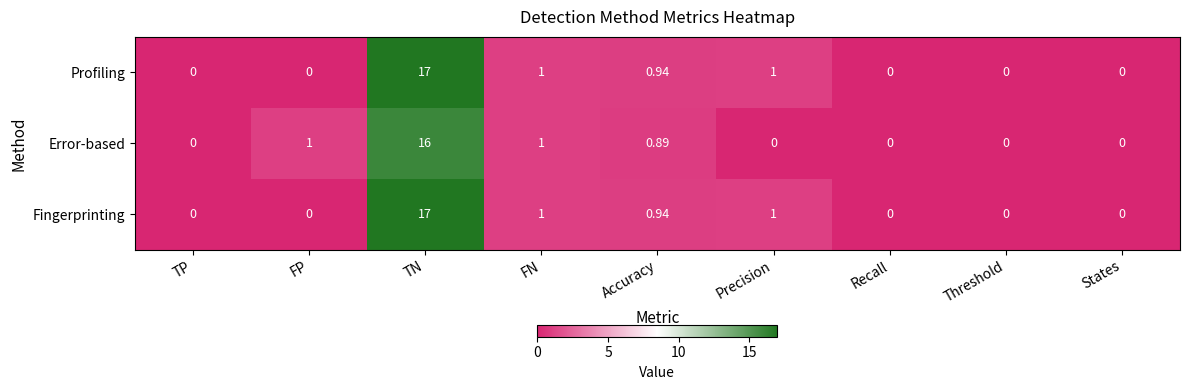

How many categories are shown in the chart?

9